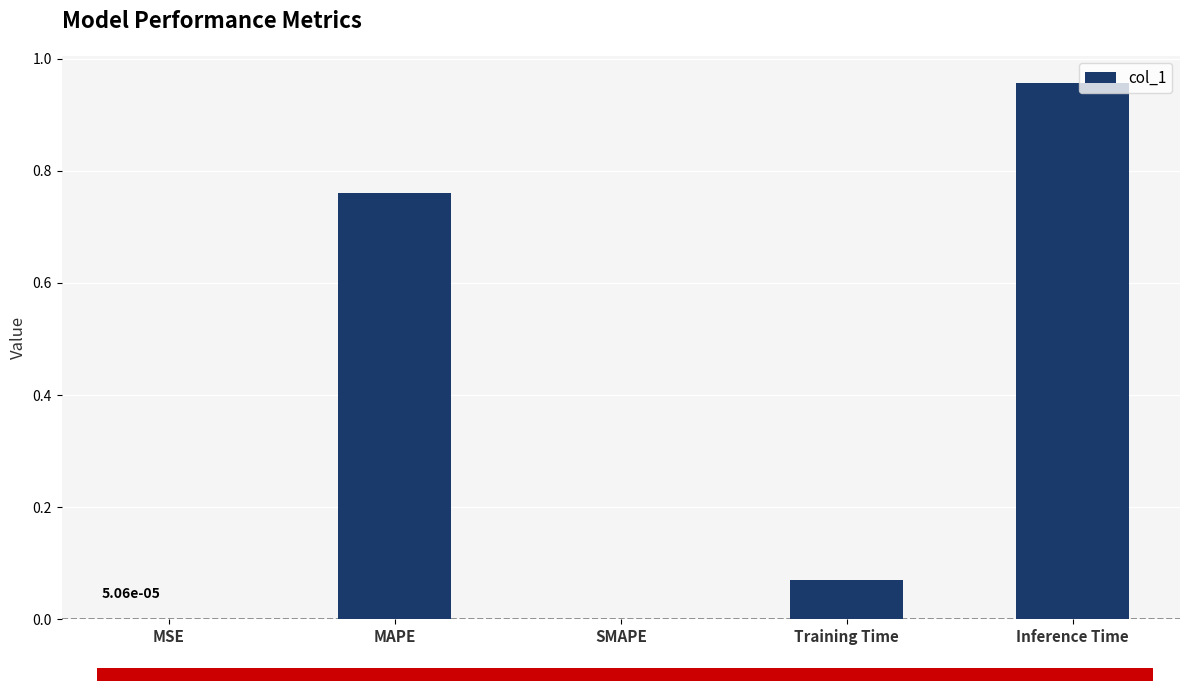

True or false: the data shows 0.0 at SMAPE.

True